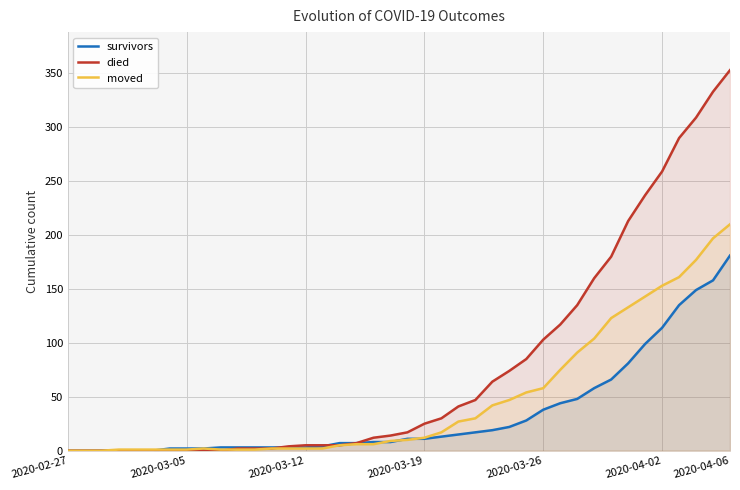

Which series has the largest range (max minus min)?

died